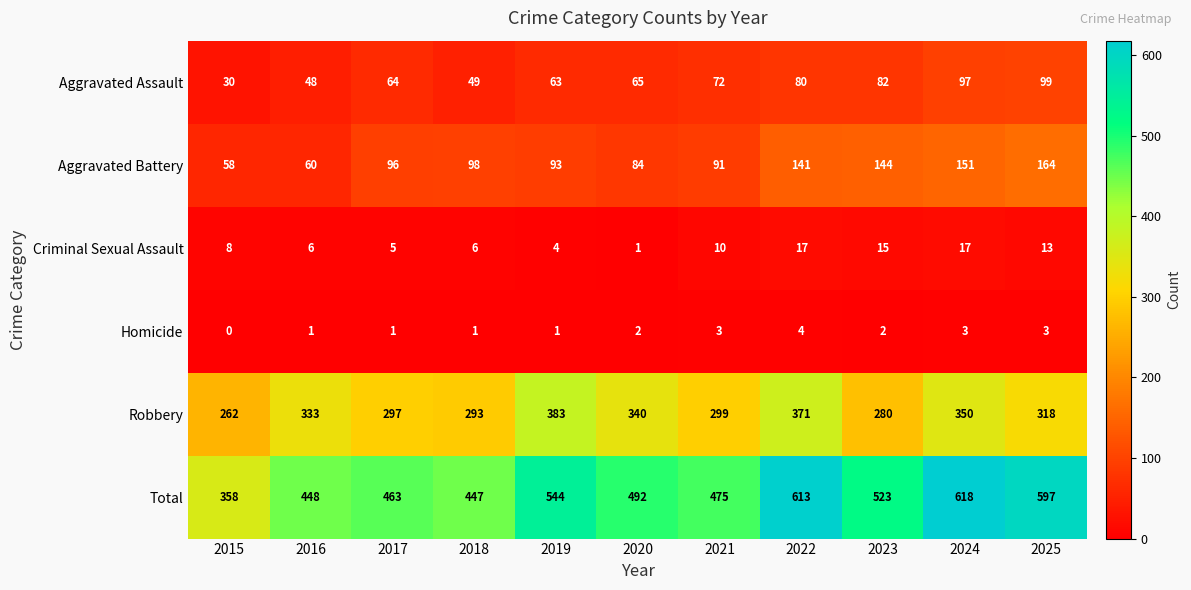

What is the difference between the highest and lowest values at 2018?

446